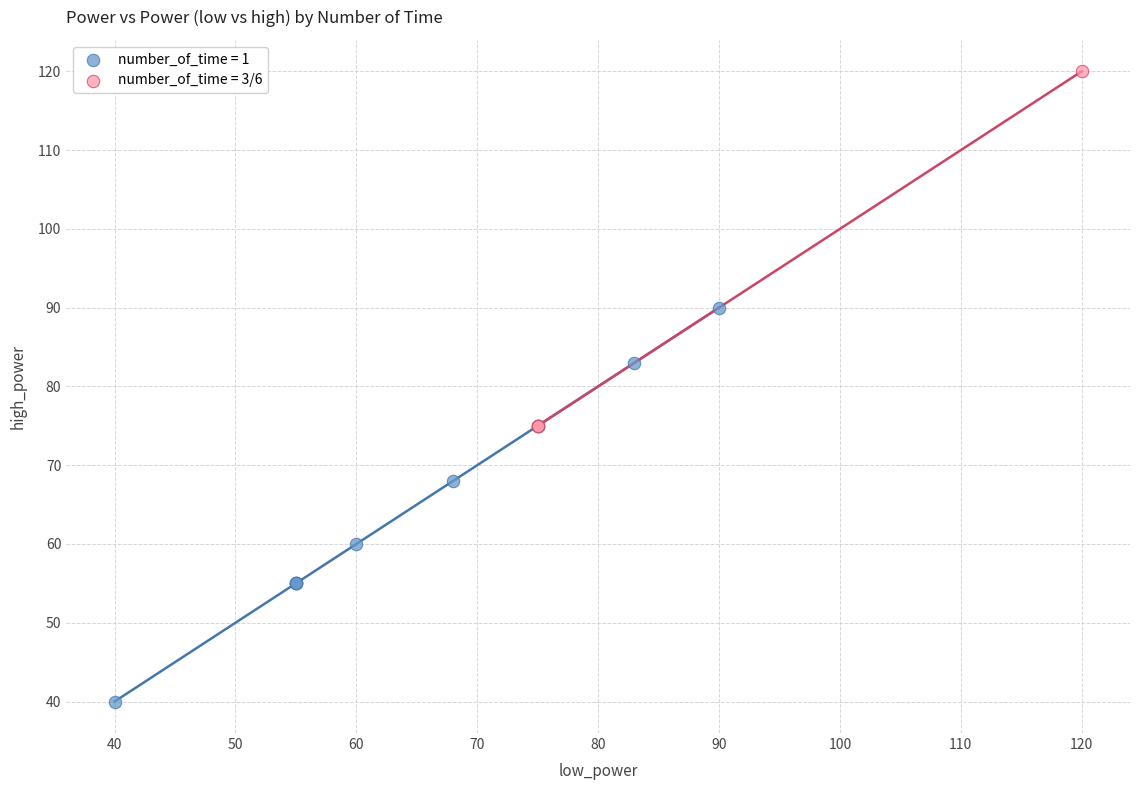

Which series reaches the minimum Y coordinate?

number_of_time = 1